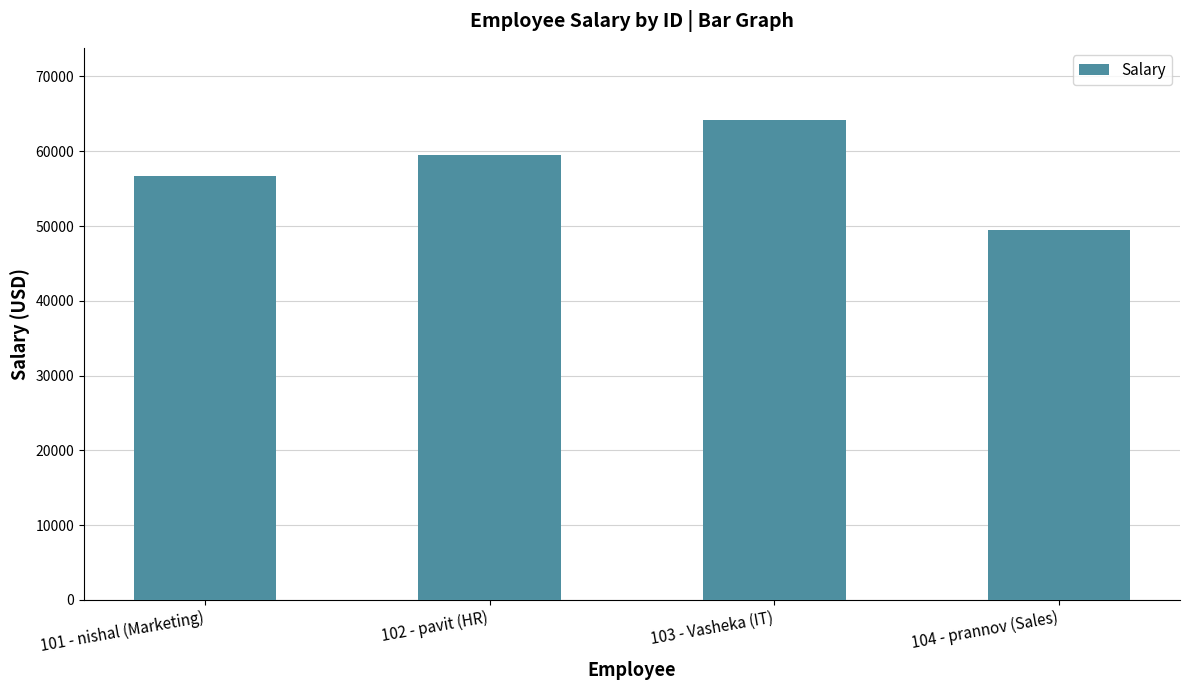

The chart shows a value of 56650.0 at 101 - nishal (Marketing). True or false?

True